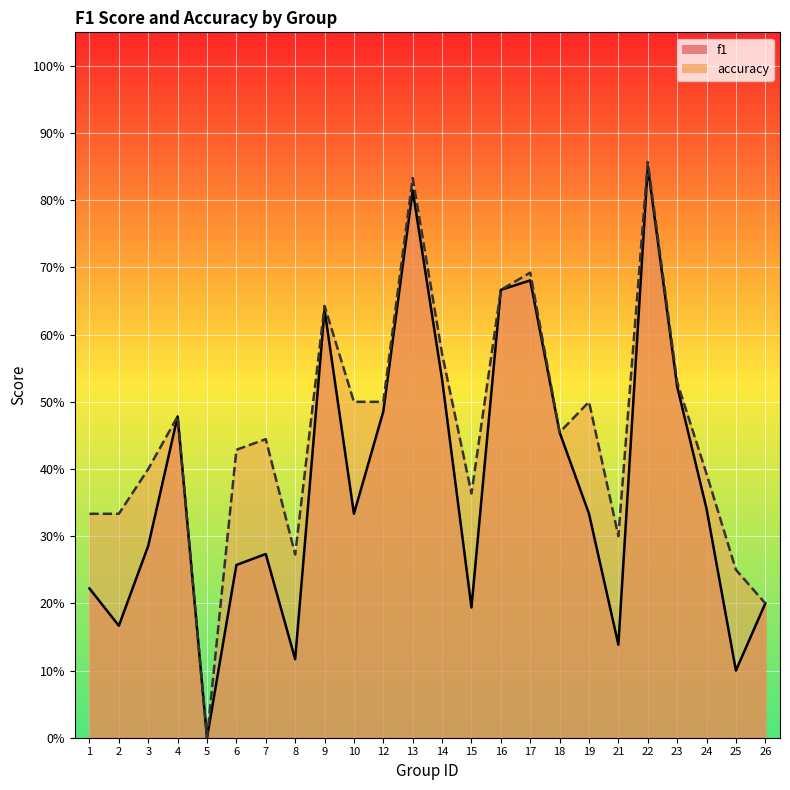

Which category has the highest value in the accuracy series?

22